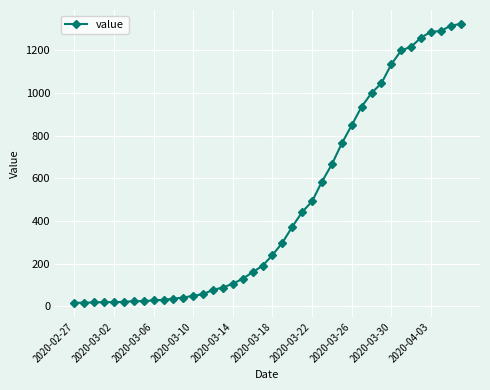

What is the average value?

472